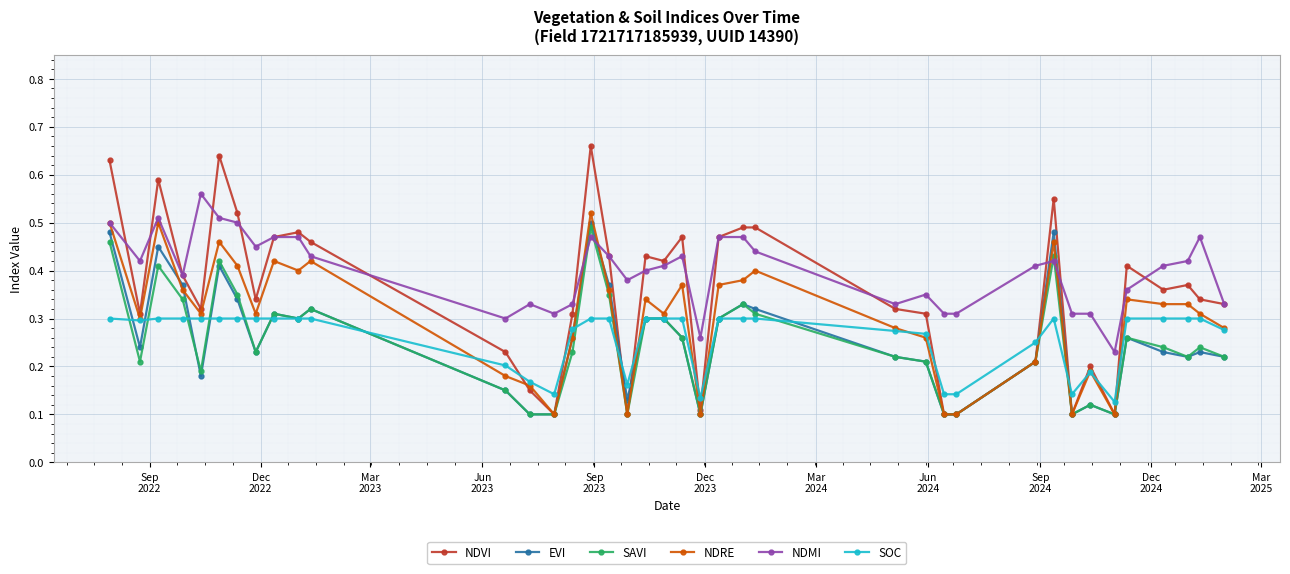

Count the SAVI values in the range 0 to 1.

39